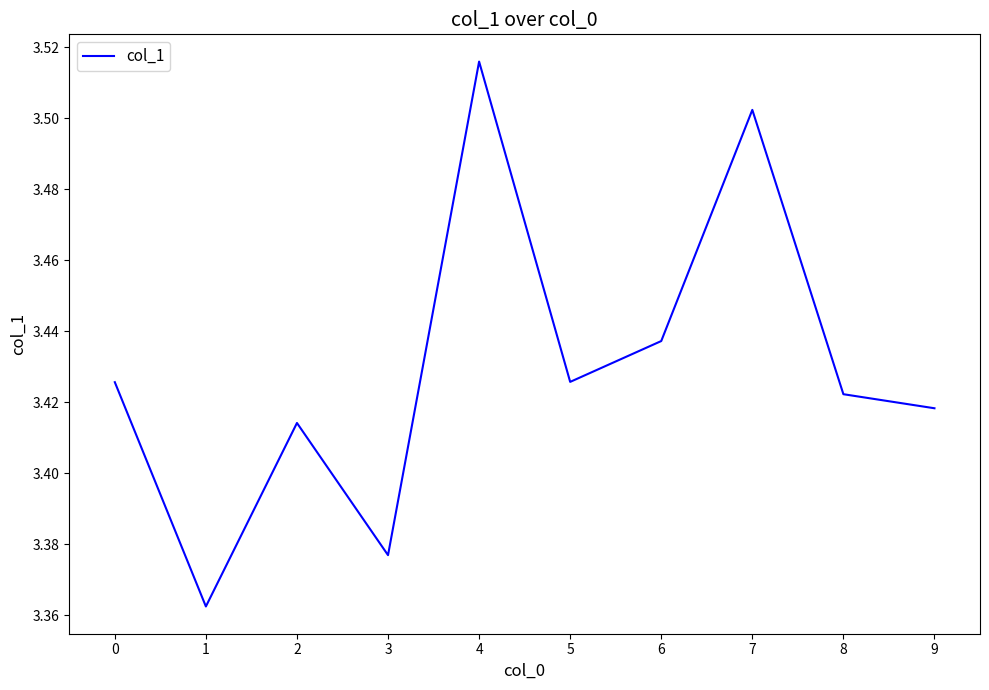

At which category does the data reach its first local valley?

1